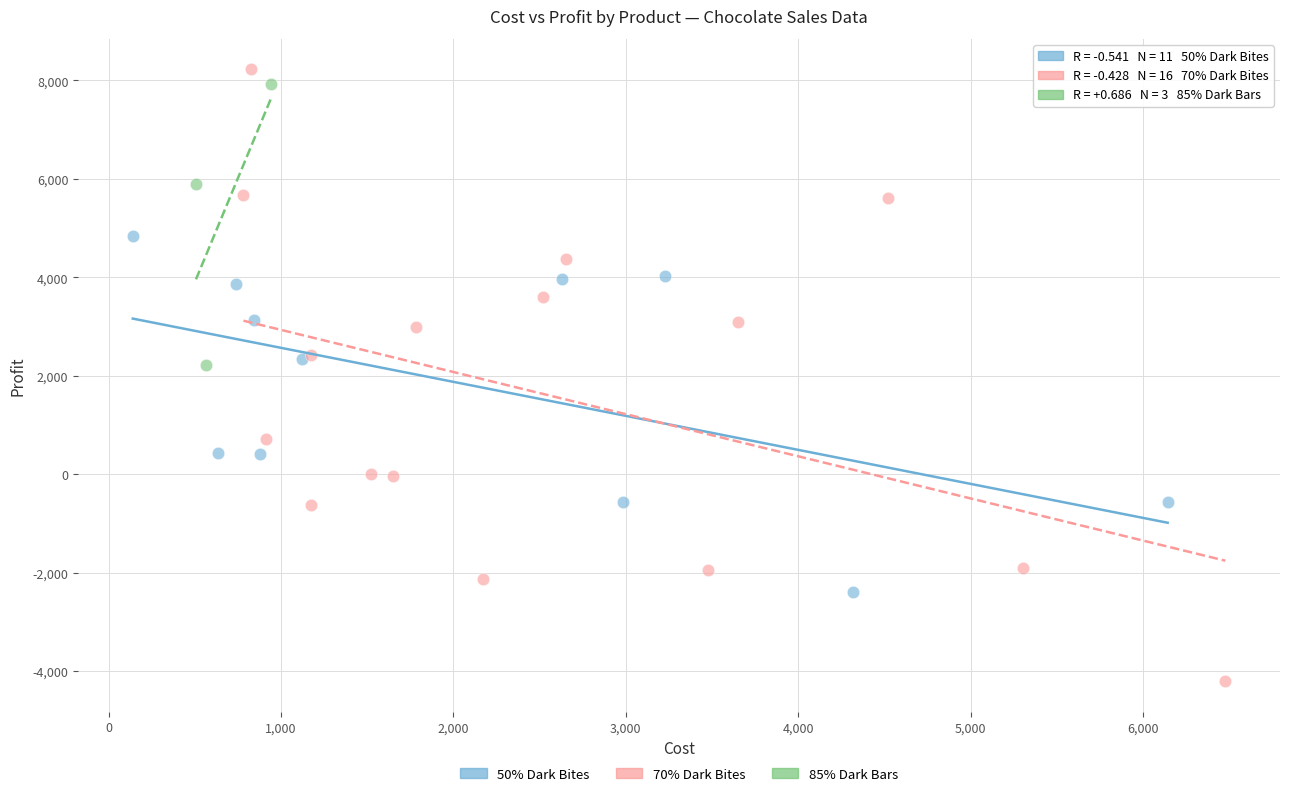

Which series has the largest Y range (max minus min)?

70% Dark Bites